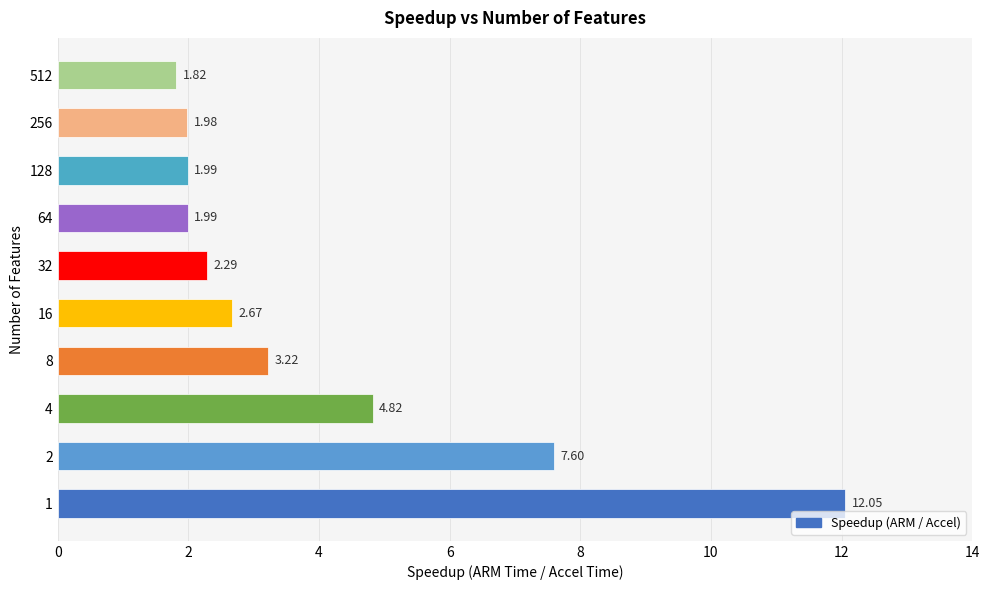

Approximately how many times larger is the value at 8 compared to 4?

0.7